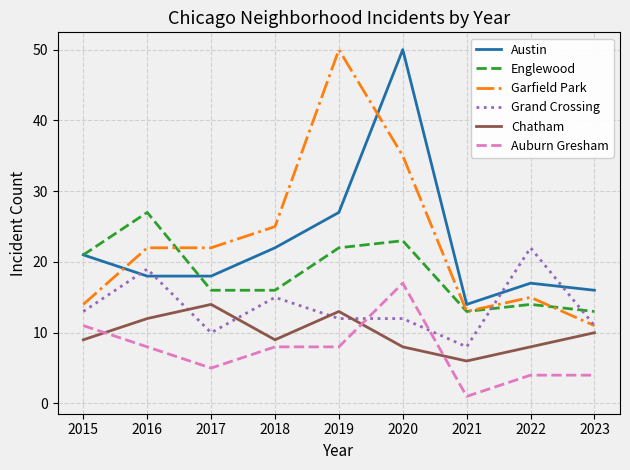

What is the spread (max minus min) of values at 2021?

13